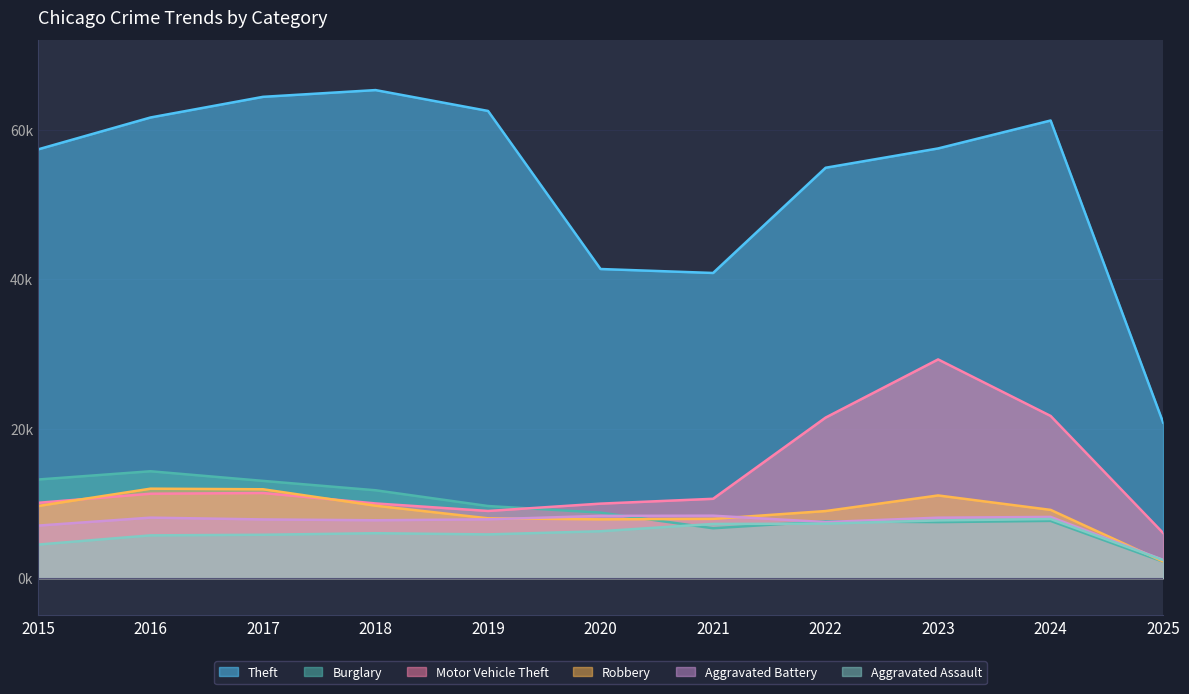

What is the total value across all series at 2021?

81595